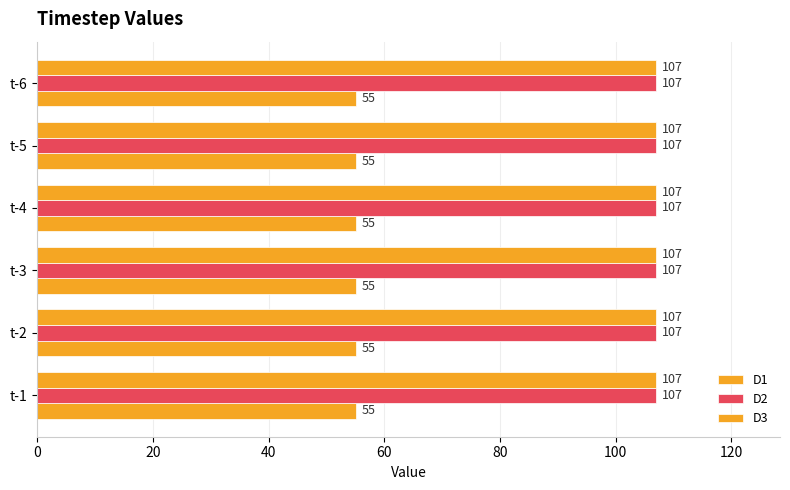

Count the number of data series in this chart.

3